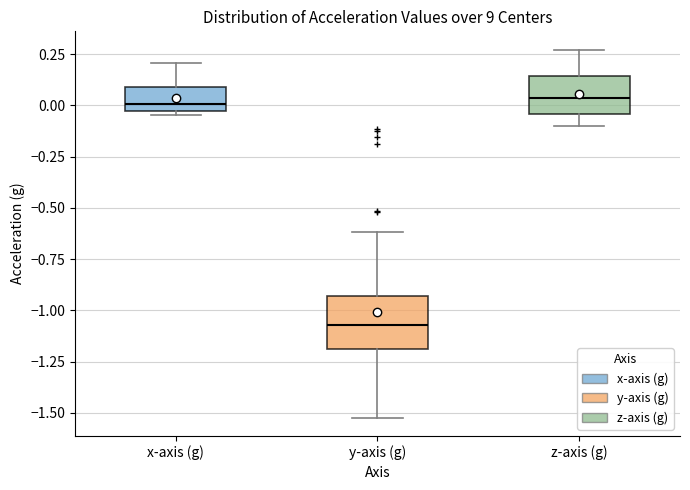

Reading left to right, transcribe this box plot: for each box, give where its median line is, the range the box spans, and where its two whiskers end, as read against the y-axis. The values are not printed on the chart, so give them approximately, as read against the axis.

x-axis (g): median 0.00, box -0.05 to 0.10, whiskers -0.05 (just below the box's lower edge) to 0.20
y-axis (g): median -1.05, box -1.20 to -0.95, whiskers -1.50 to -0.60
z-axis (g): median 0.05, box -0.05 to 0.15, whiskers -0.10 to 0.25